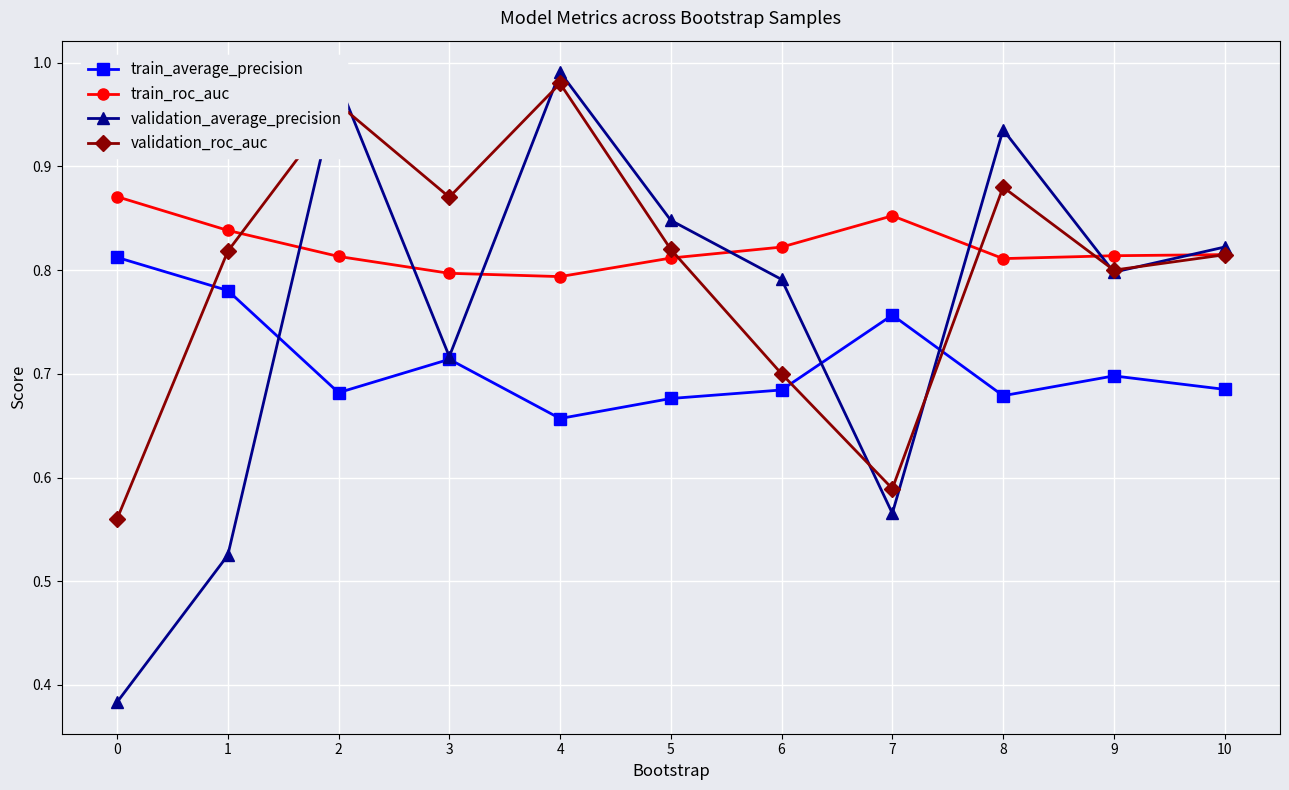

Is the value of validation_average_precision at 1 greater than the value of train_average_precision at 10?

No